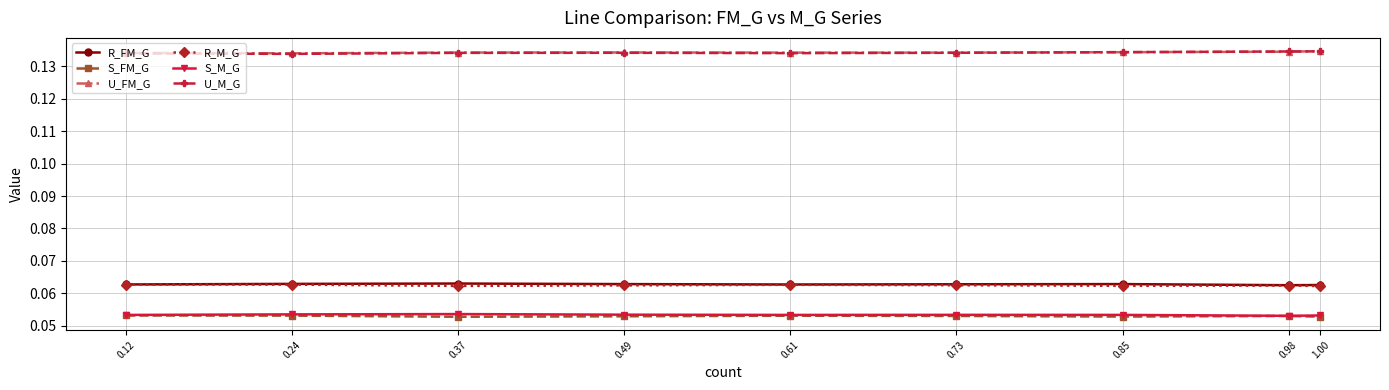

What position from the left is 0.49?

4